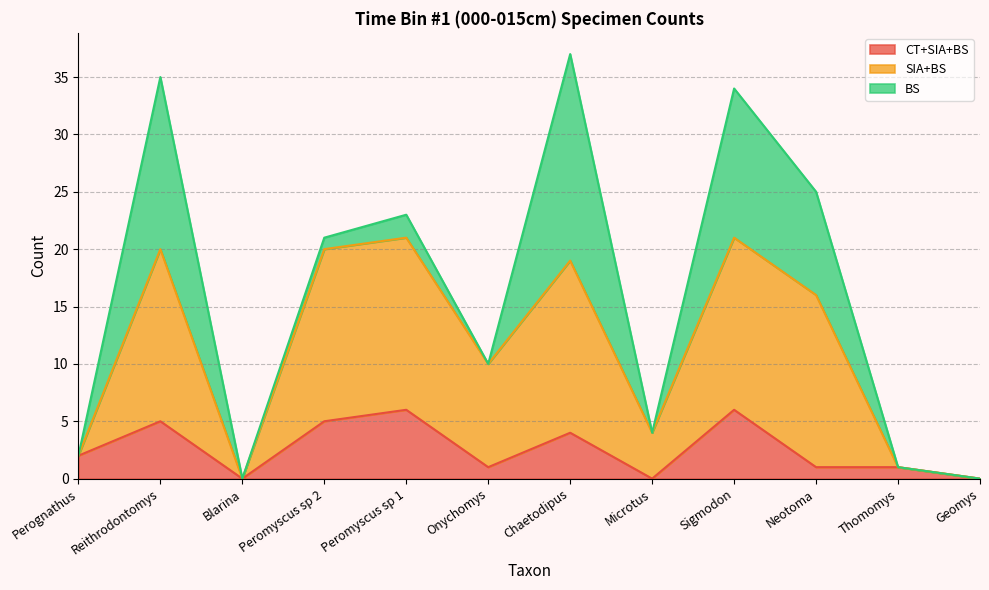

True or false: CT+SIA+BS has a value of 9 at Reithrodontomys.

False